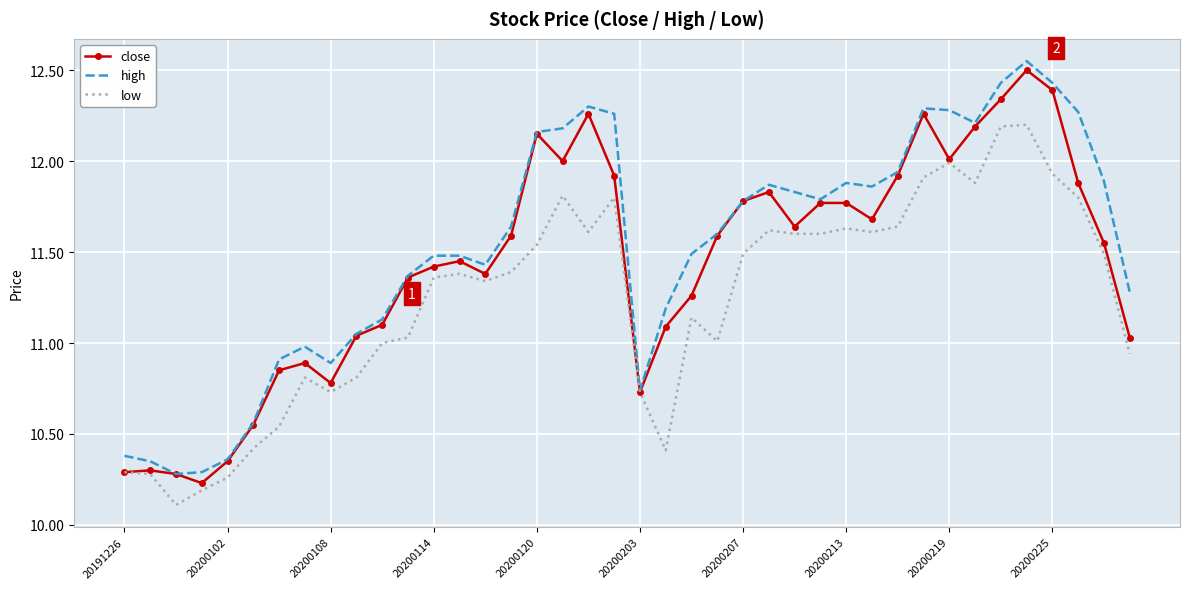

What is the minimum value for low?

10.1